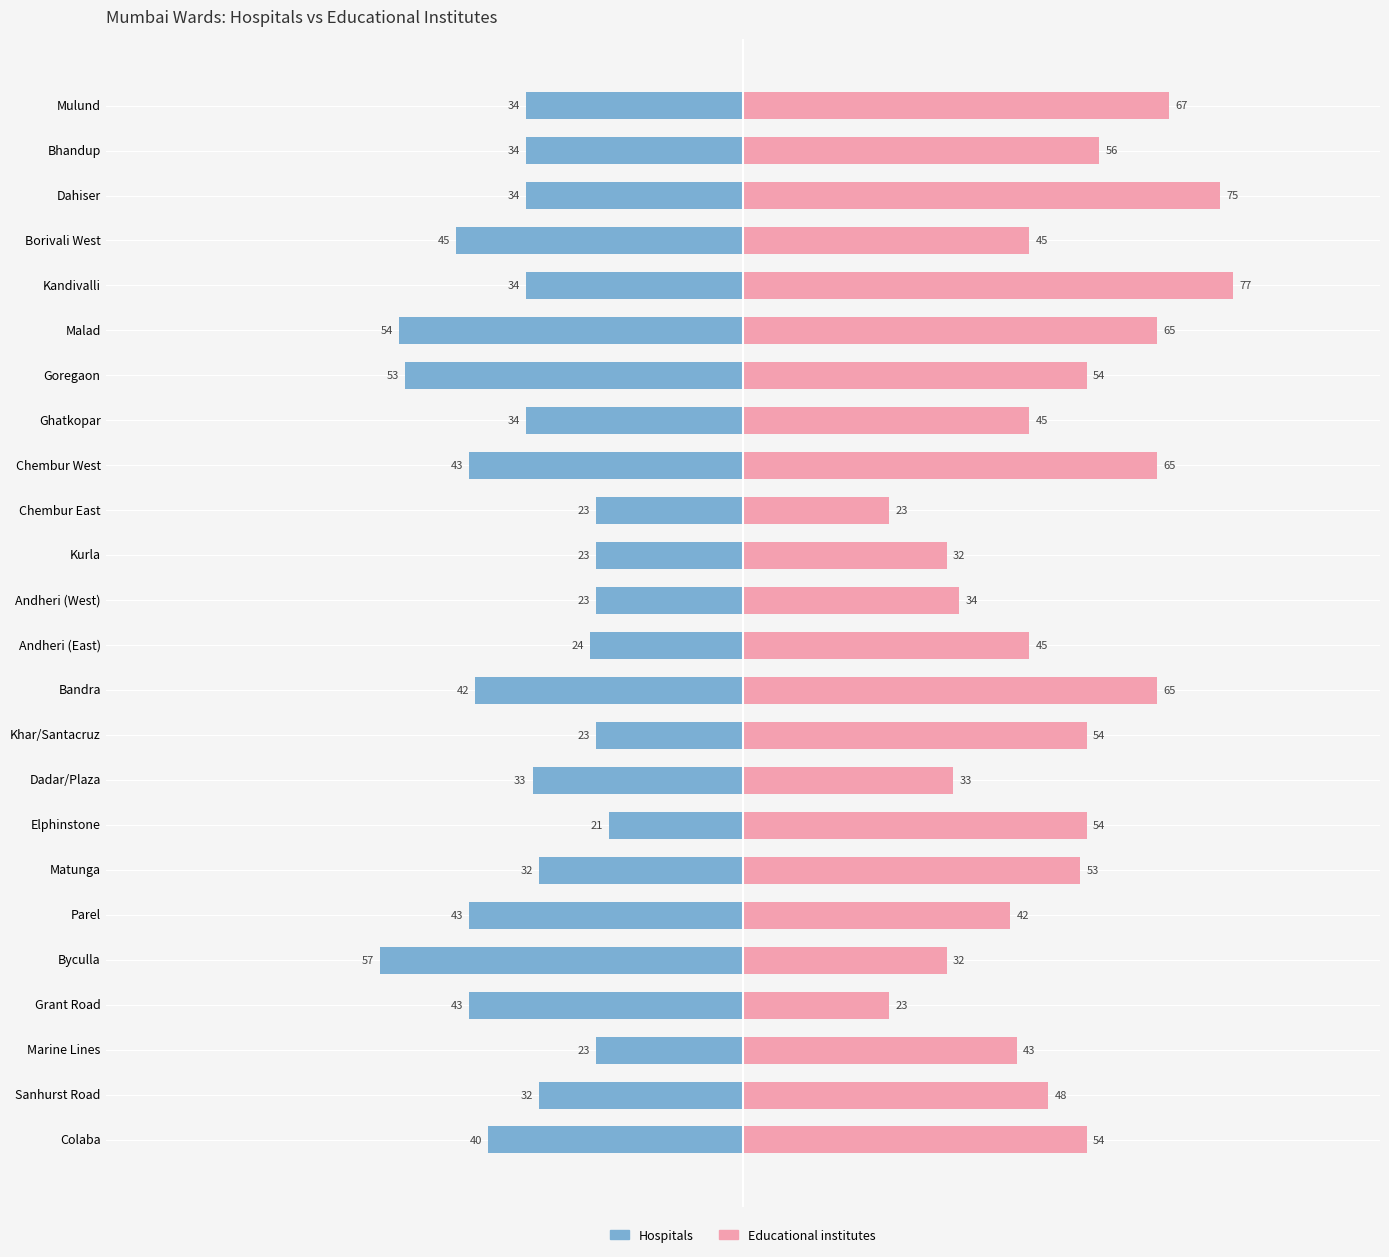

The value of Educational institutes at Grant Road is 23. True or false?

True